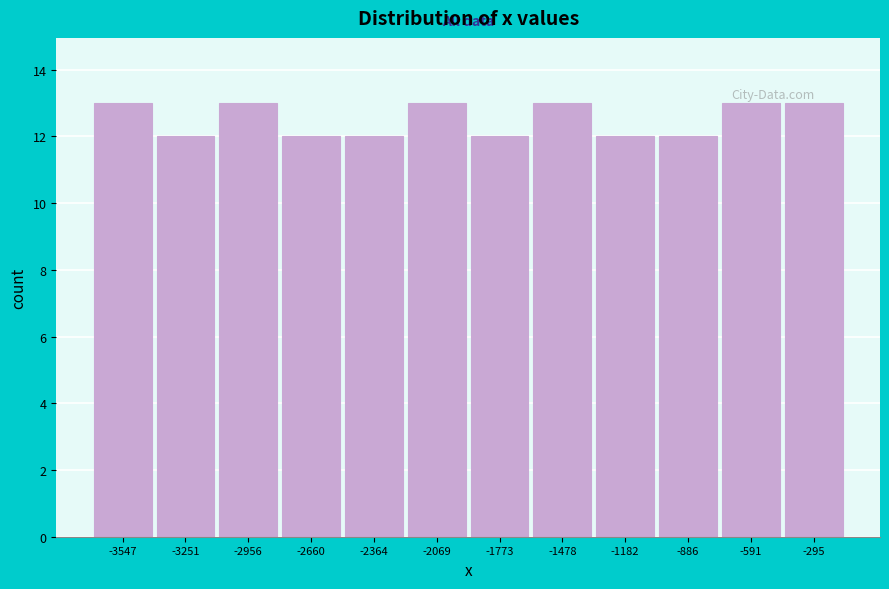

Reading right to left, extract all data points from this chart.

-295=13	-591=13	-886=12	-1182=12	-1478=13	-1773=12	-2069=13	-2364=12	-2660=12	-2956=13	-3251=12	-3547=13